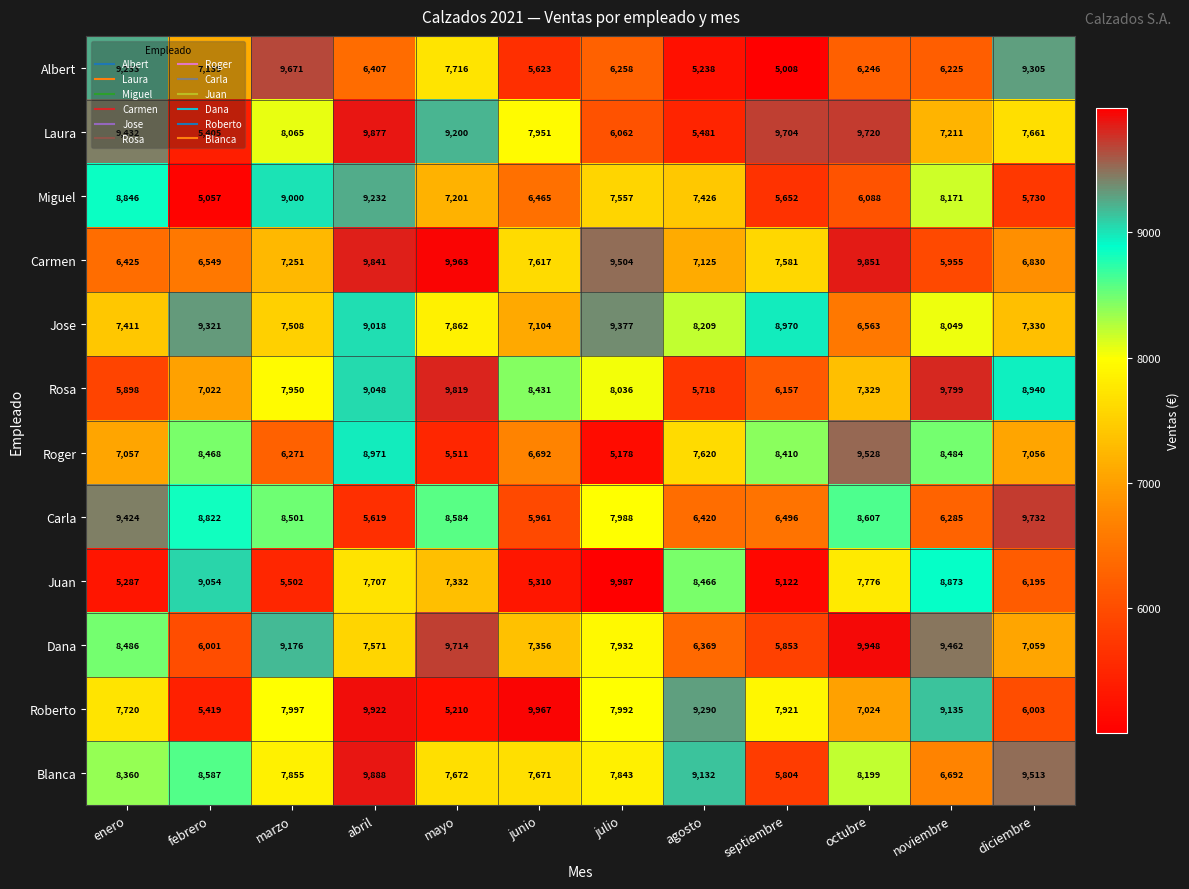

Which series has the widest spread of values?

Juan